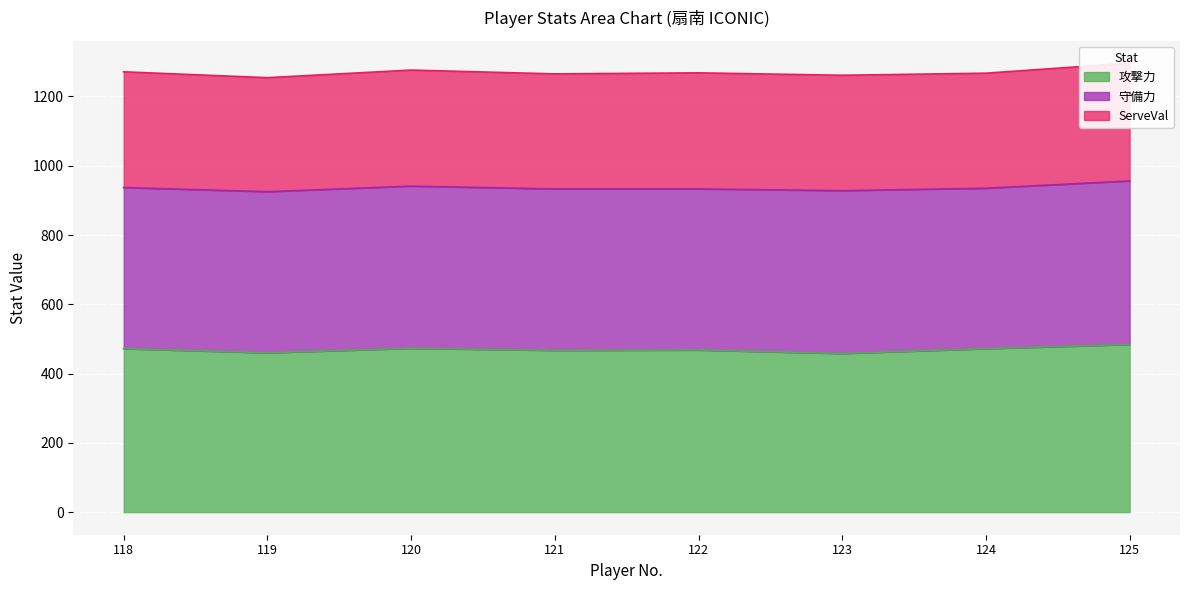

True or false: Q_RZS.TotalStat and 攻撃力 cross at least once.

False